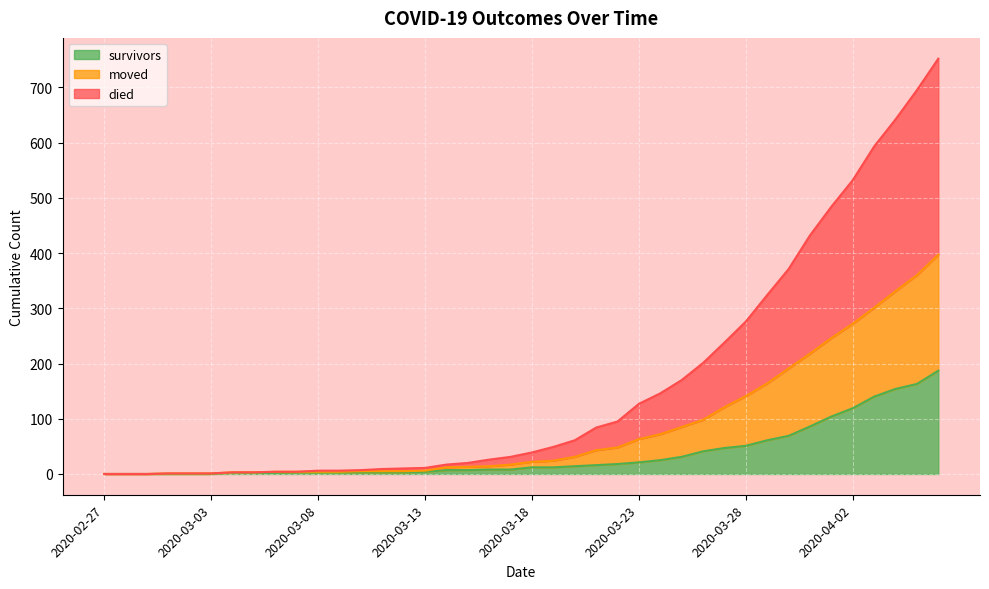

How many values in the moved series exceed 22?

19